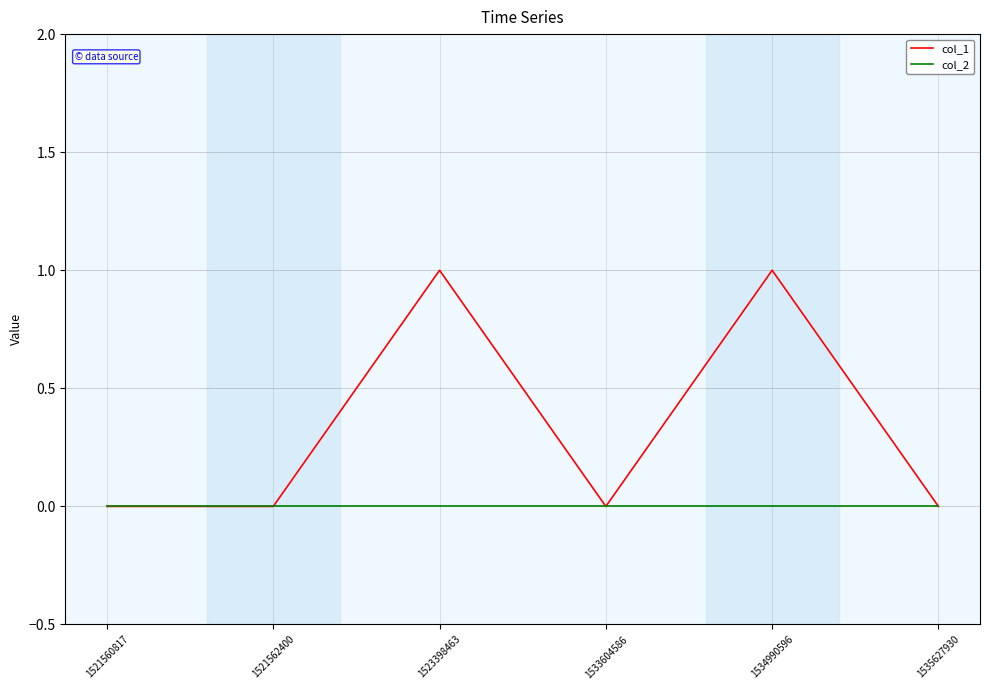

Rank the series by their maximum value, from lowest to highest.

col_2, col_1